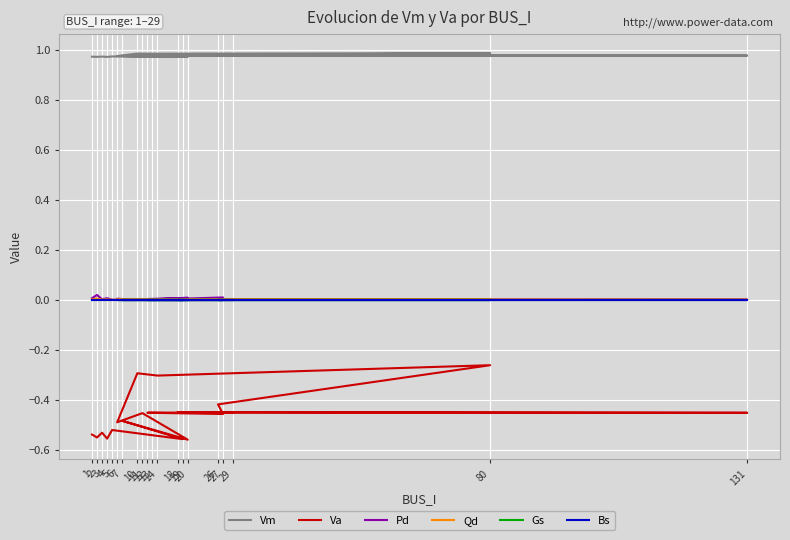

What is the label of the 11th point from the right?

6